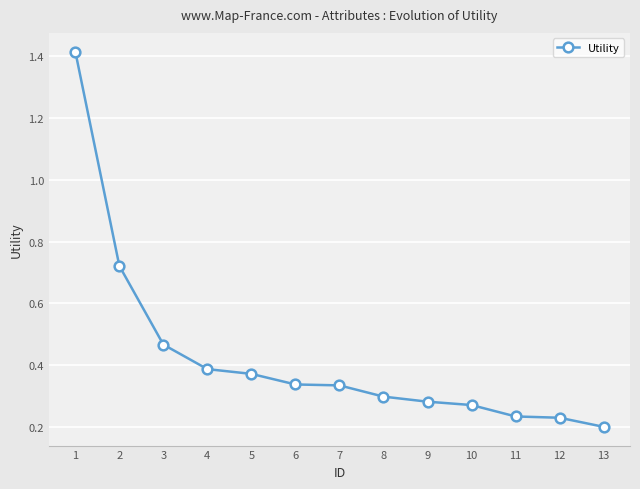

How many lines are shown in the chart?

1